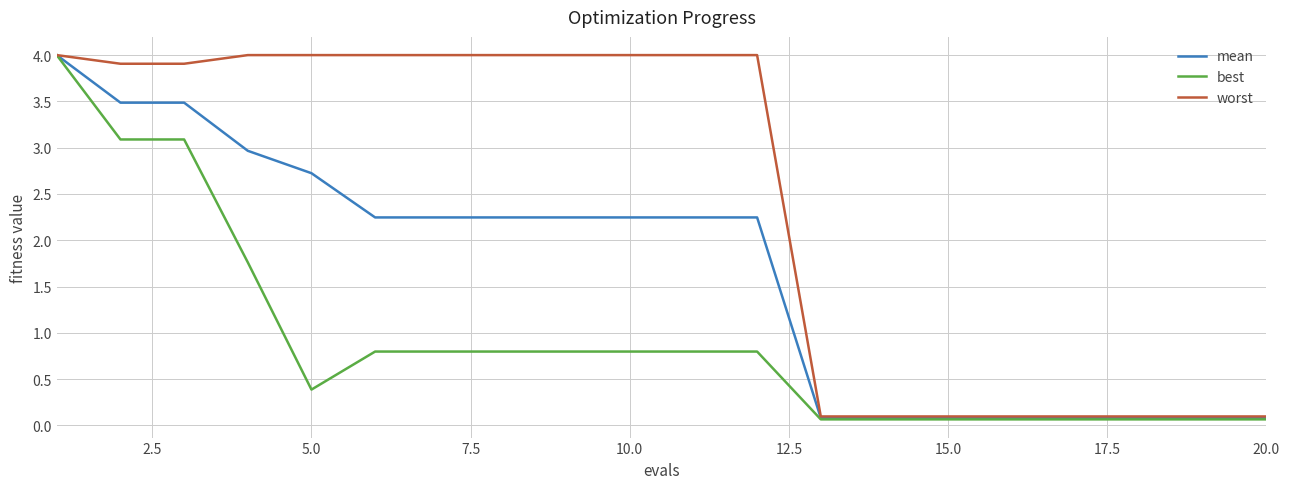

What is the highest value of the mean series?

4.0